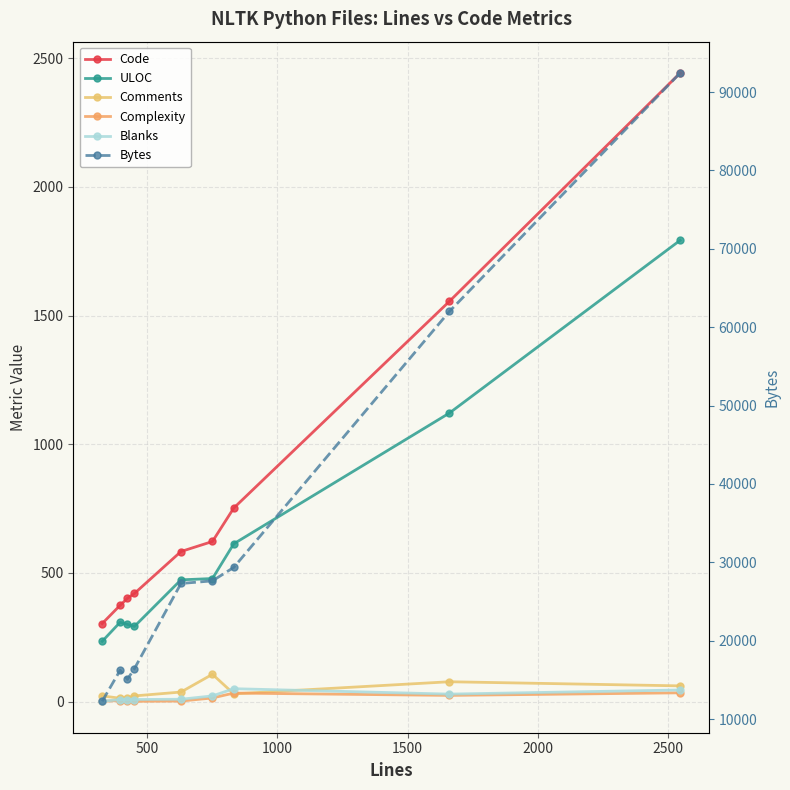

How many interior local peaks does the ULOC series have?

1